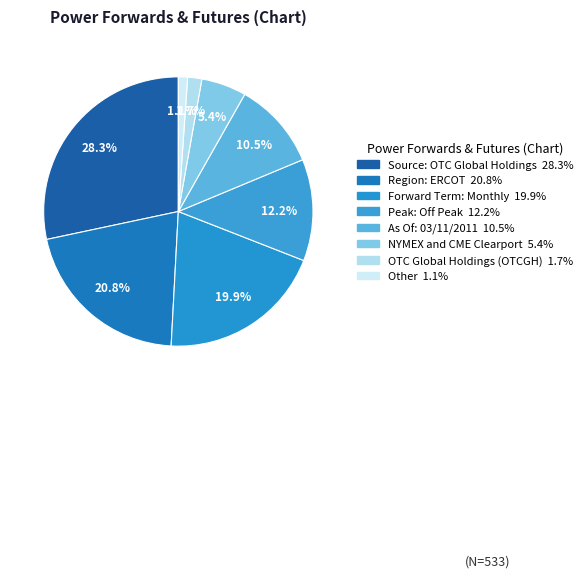

To the nearest percent, what is the difference between the OTC Global Holdings (OTCGH) and Peak: Off Peak slice percentages?

11%